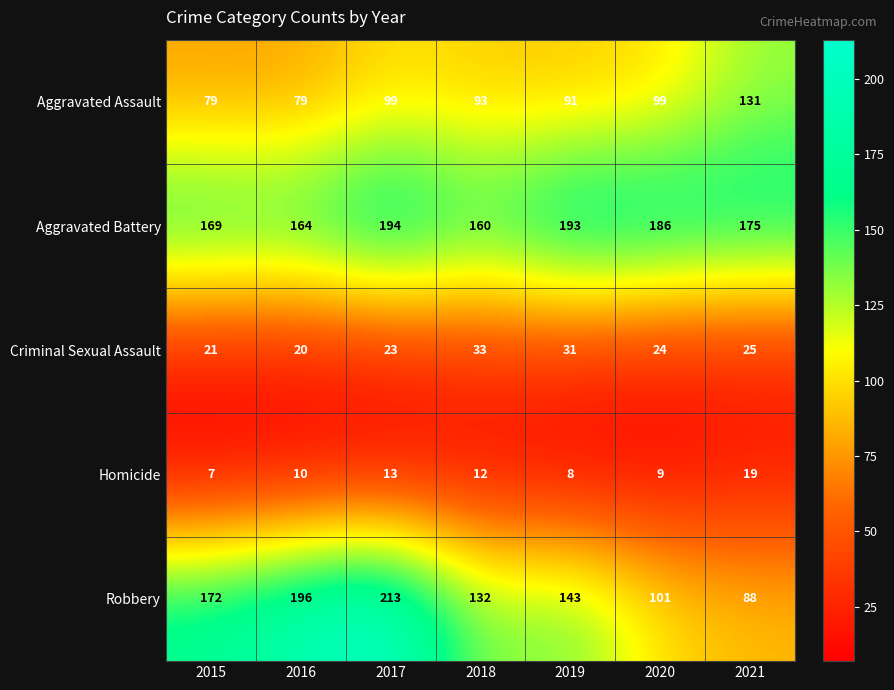

Which category has the highest value across all series?

2017